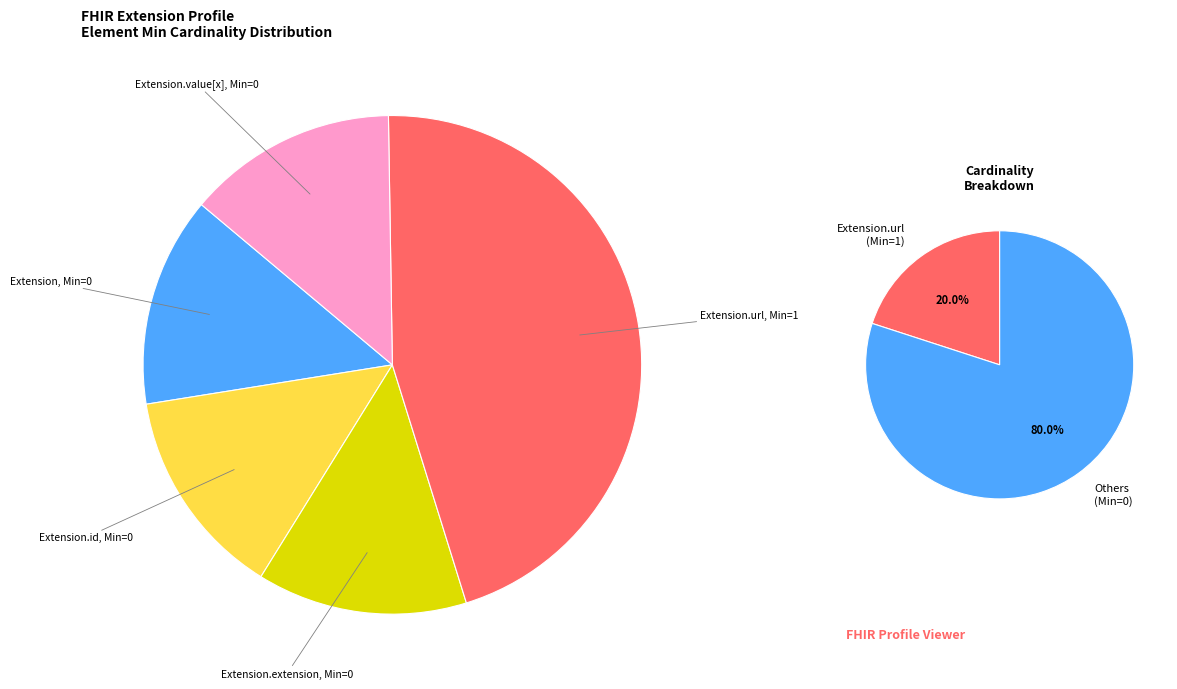

How many slices are in this pie chart?

5